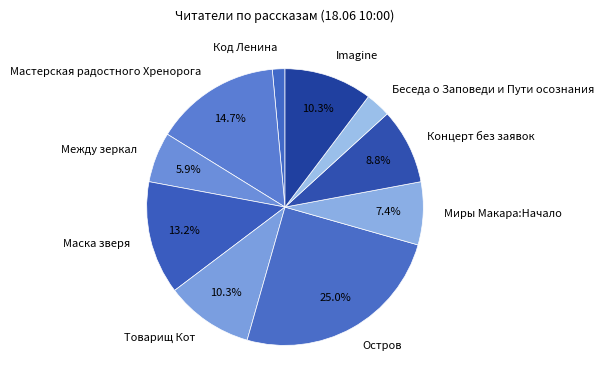

To the nearest percent, what is the combined percentage of Концерт без заявок and Беседа о Заповеди и Пути осознания?

12%